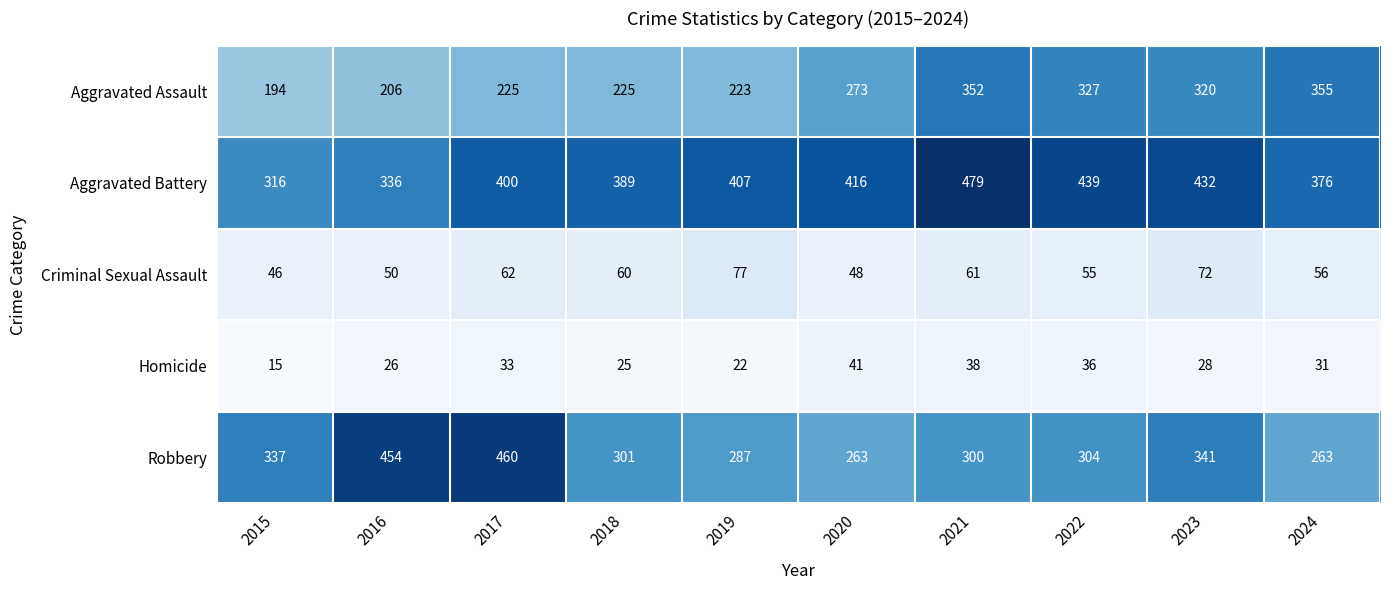

What is the greatest value displayed?

479